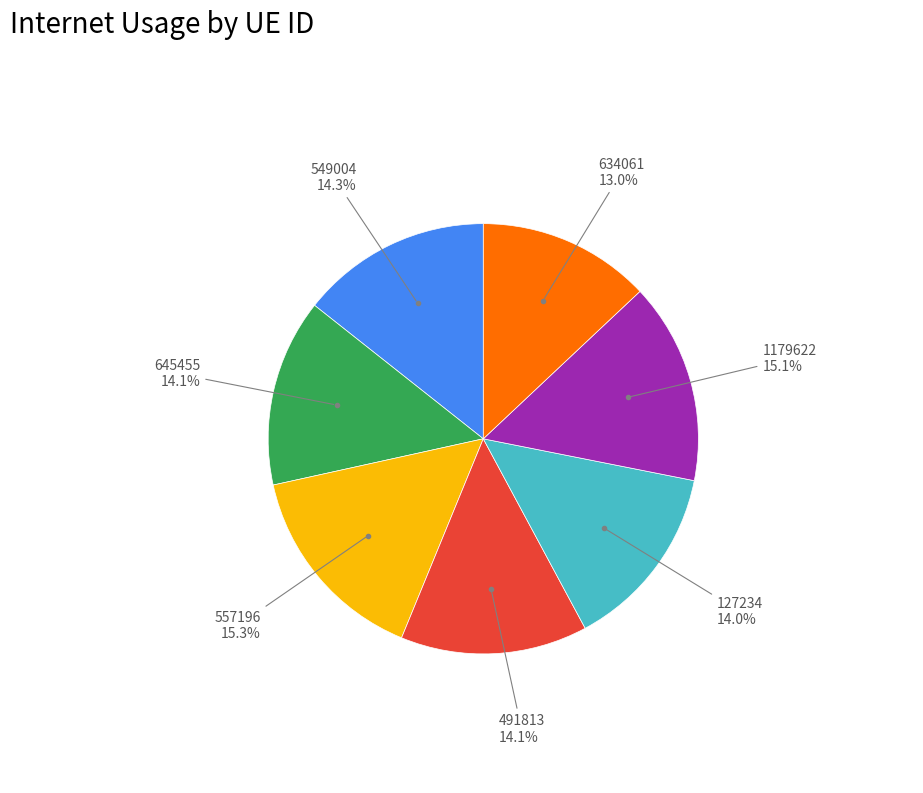

Does any single category account for the majority?

No